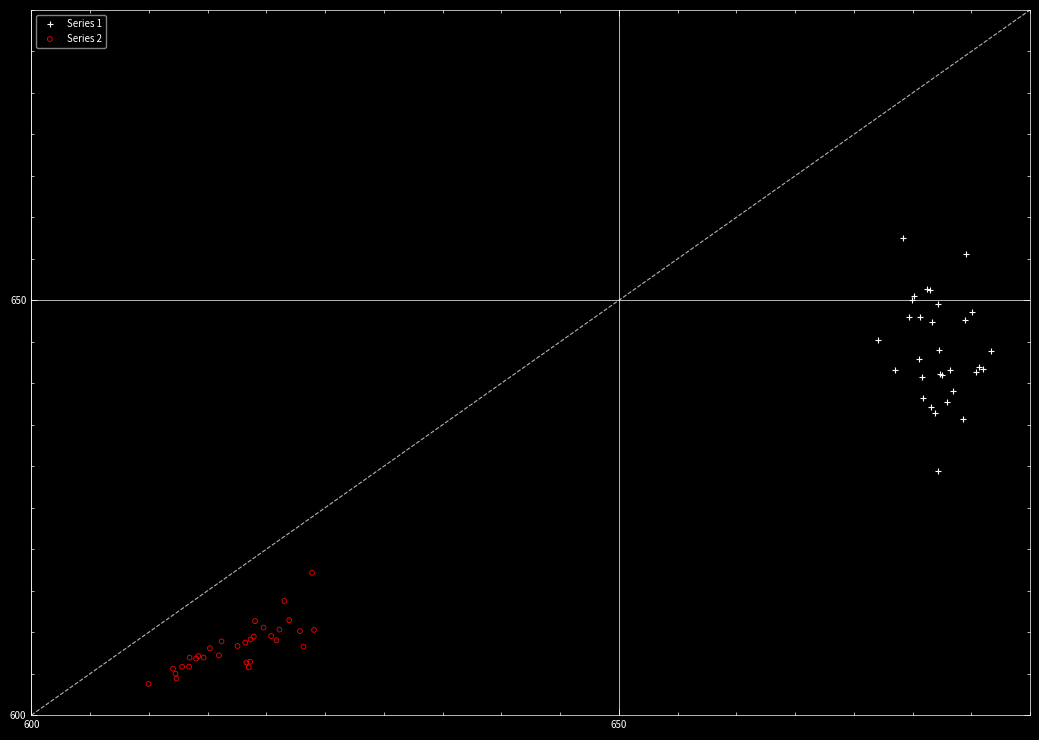

Which series contains the highest Y value?

Series 1